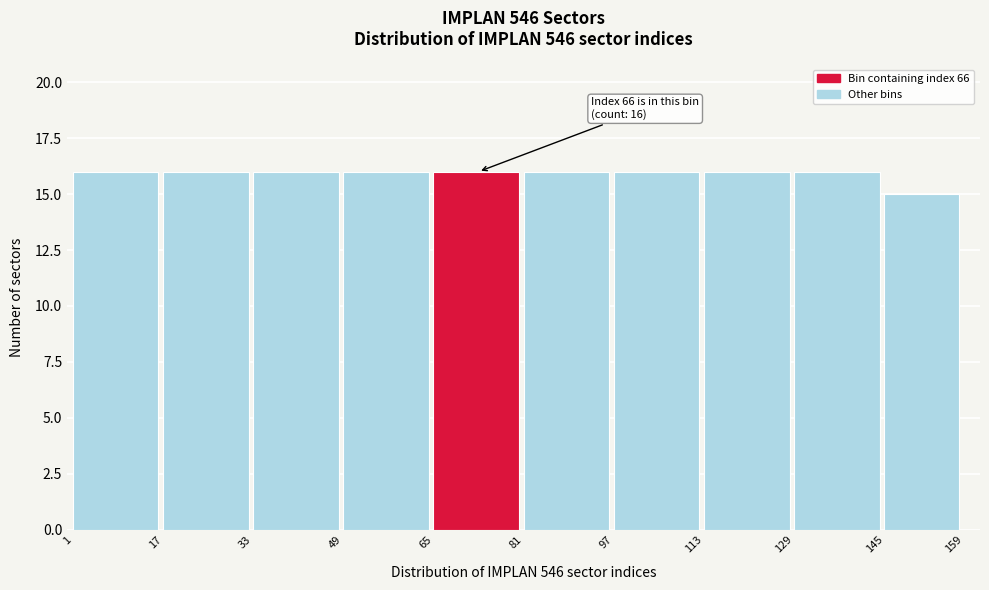

Reading right to left, list all the values displayed in this chart.

15	16	16	16	16	16	16	16	16	16